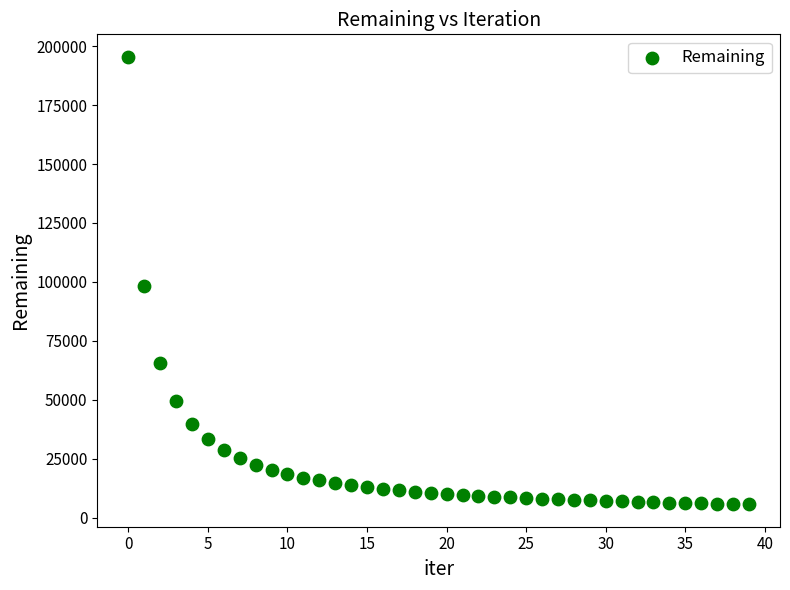

What is the range of Y values (max minus min)?

189889